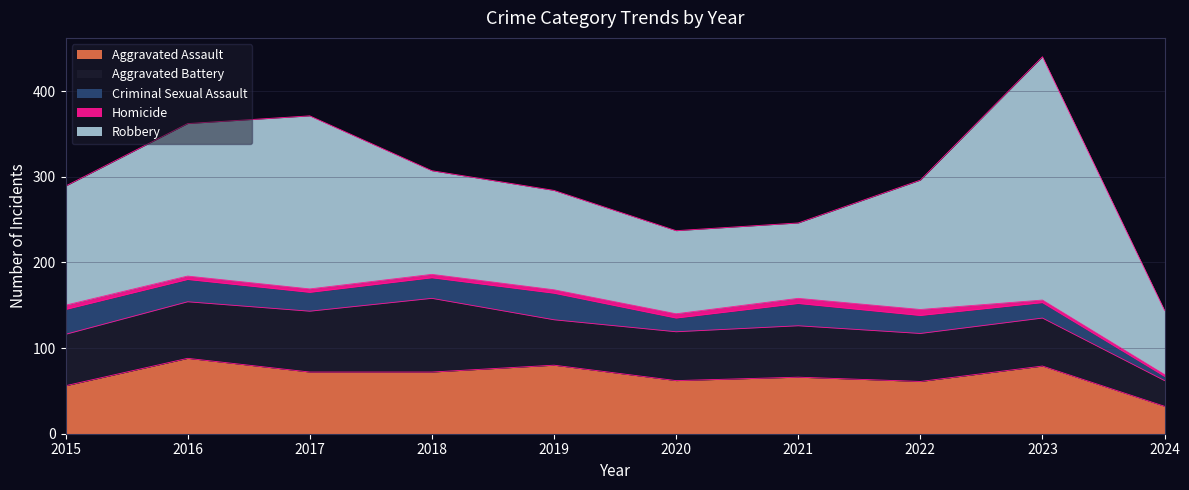

Which series has the largest range (max minus min)?

Robbery